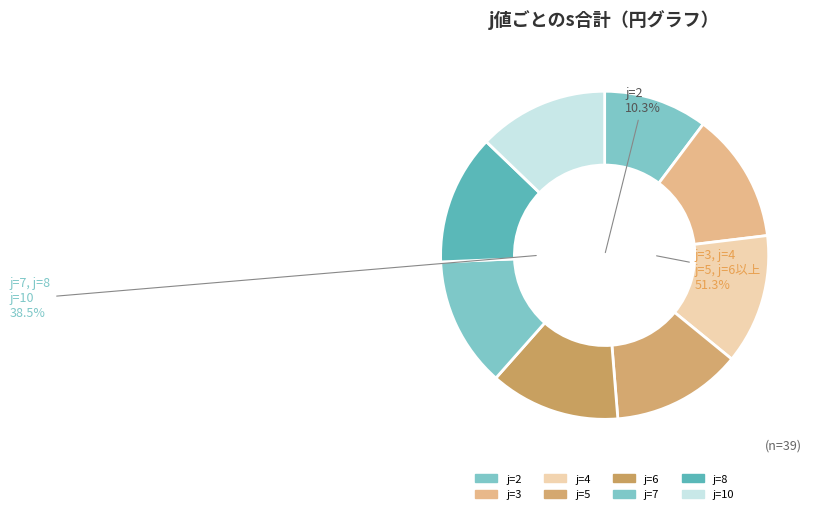

What percentage is the j=7 slice, to the nearest percent?

13%